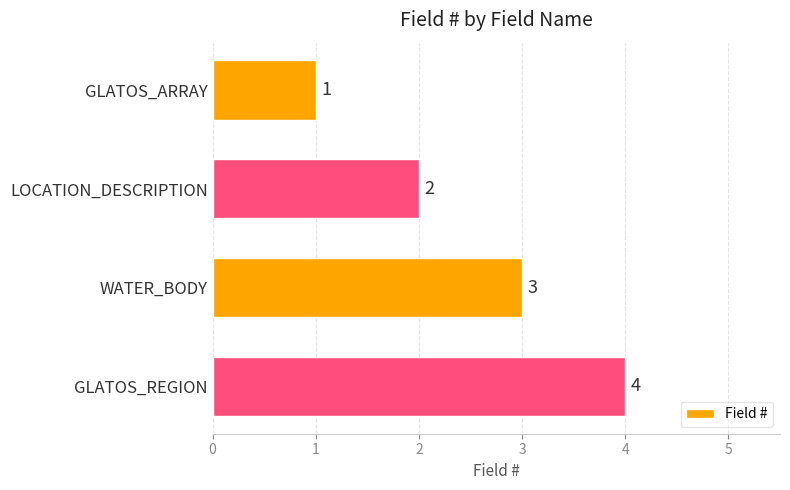

What is the ratio of the value at GLATOS_ARRAY to the value at WATER_BODY?

0.3